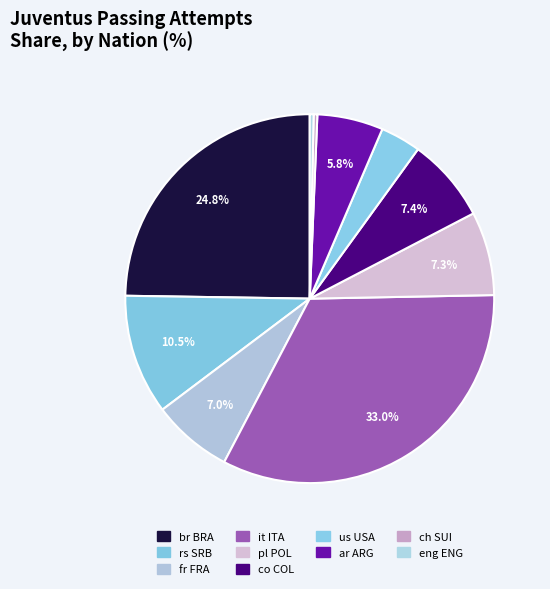

How many slices are in this pie chart?

10